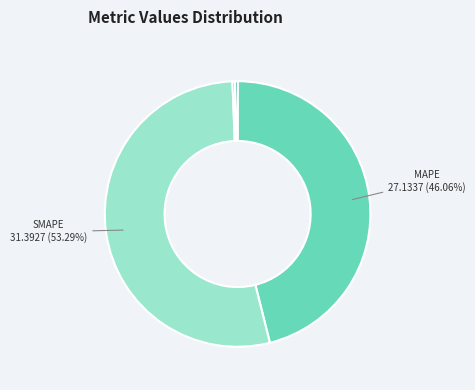

Is there any slice that represents more than half of the pie?

Yes